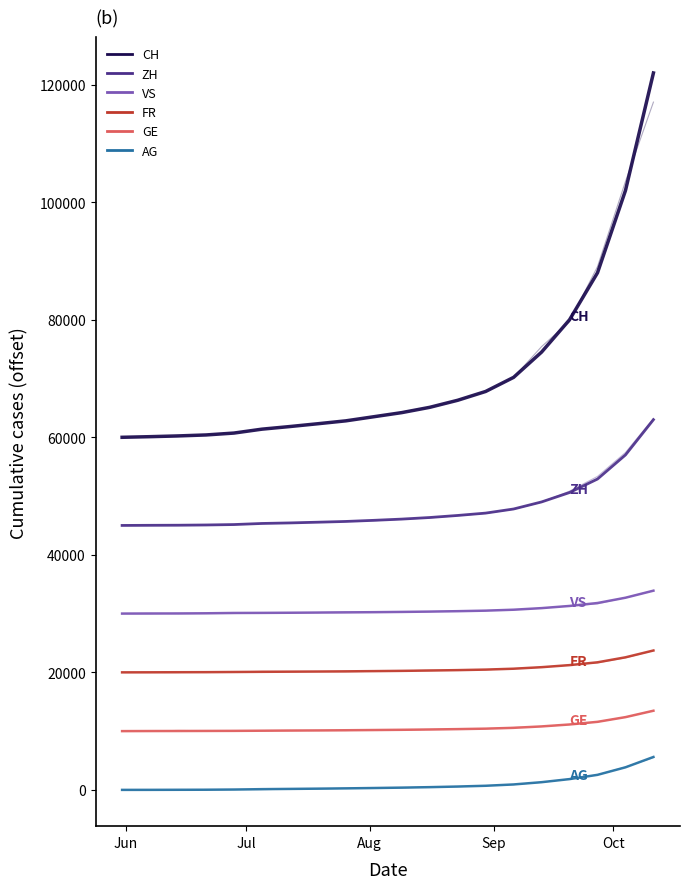

Reading right to left, extract all data points from this chart.

CH: 122000	102000	88000	80000	74500	70200	67800	66300	65100	64200	63500	62800	62308	61831	61385	60721	60399	60234	60107	60000
ZH: 63000	57000	52900	50600	49000	47800	47100	46700	46350	46080	45870	45680	45551	45430	45337	45152	45080	45038	45023	45000
VS: 33900	32700	31800	31300	30930	30660	30500	30410	30340	30285	30240	30205	30175	30145	30120	30105	30052	30027	30009	30000
FR: 23720	22560	21710	21230	20880	20620	20470	20380	20310	20255	20210	20172	20141	20115	20092	20061	20032	20022	20009	20000
GE: 13470	12380	11580	11130	10800	10560	10420	10340	10275	10225	10185	10148	10118	10092	10069	10044	10031	10020	10013	10000
AG: 5600	3840	2560	1835	1310	925	700	570	465	385	318	258	210	165	125	59	26	16	5	0